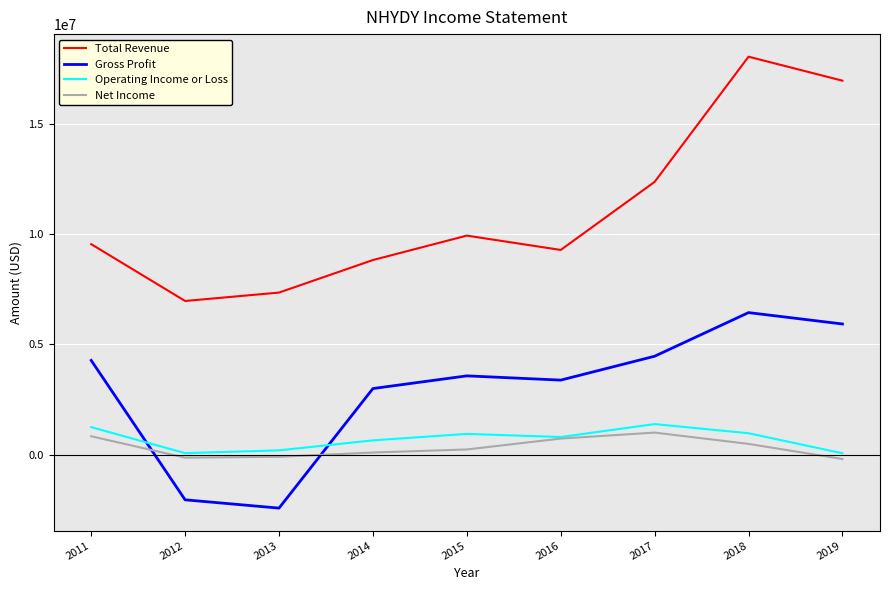

Between 2013 and 2018, which series saw the biggest shift?

Total Revenue